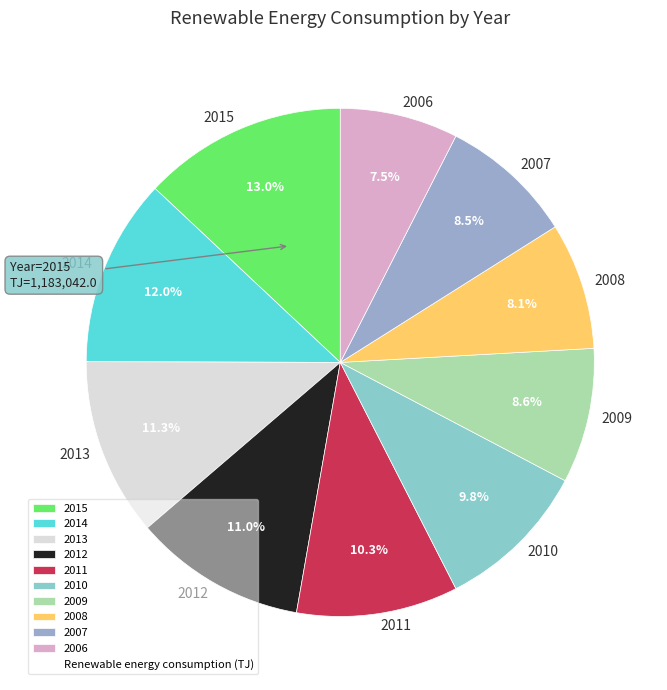

Count the number of slices in the pie.

10